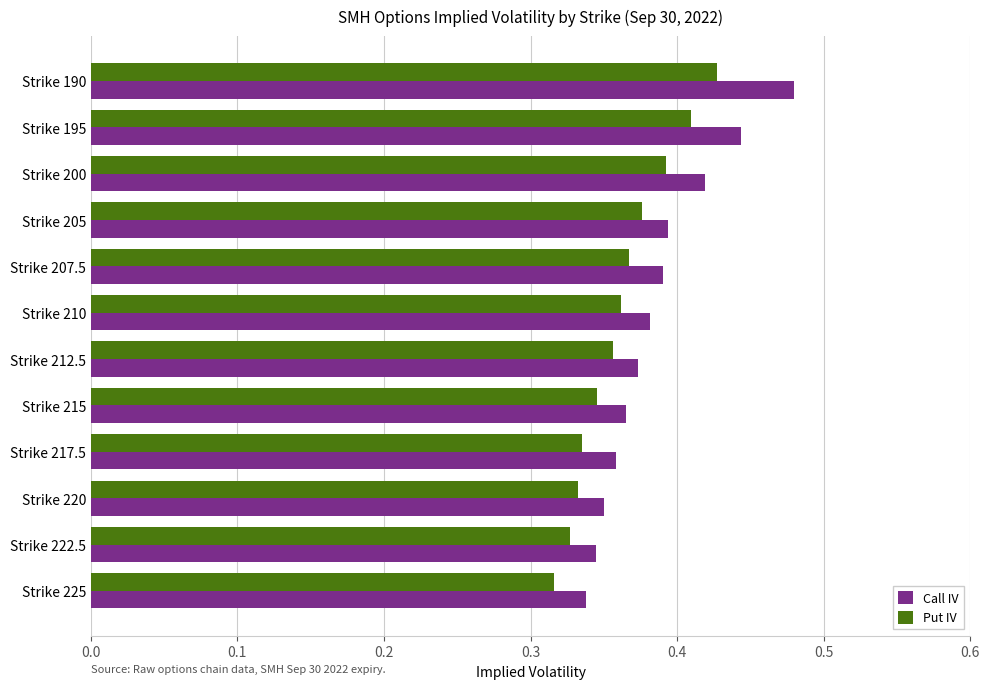

At Strike 190, list the series in order from largest to smallest.

Call IV, Put IV